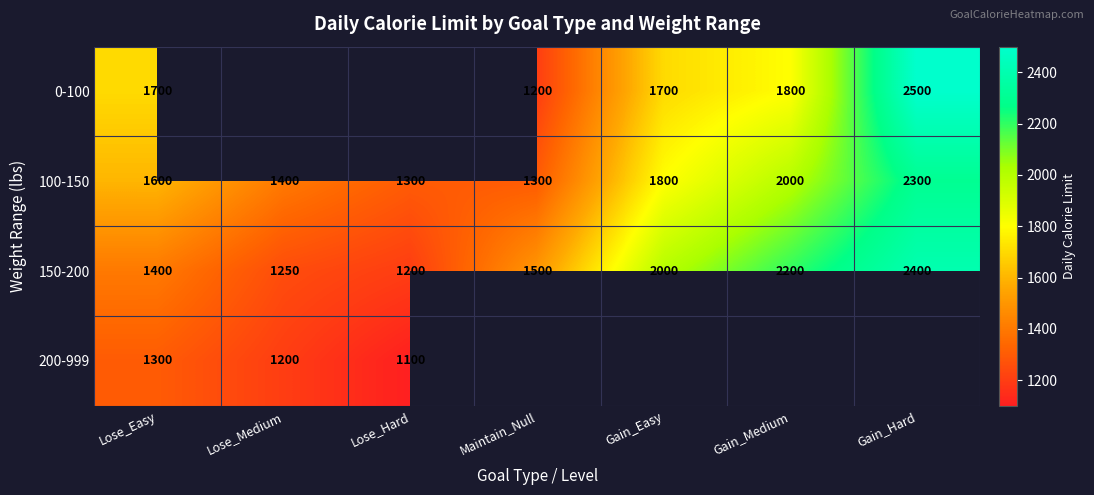

What is the sum of all 100-150 values?

11700.0